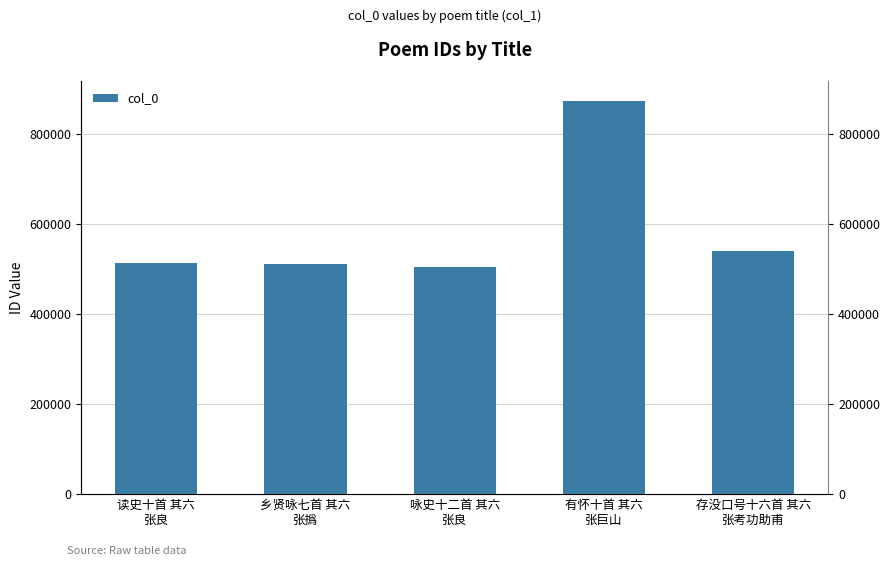

List the labels in order of value, smallest first.

咏史十二首 其六
张良, 乡贤咏七首 其六
张撝, 读史十首 其六
张良, 存没口号十六首 其六
张考功助甫, 有怀十首 其六
张巨山